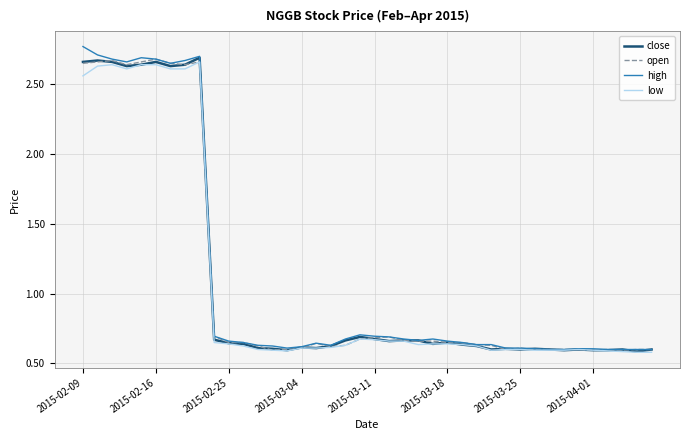

Which series has the largest total across all categories?

high